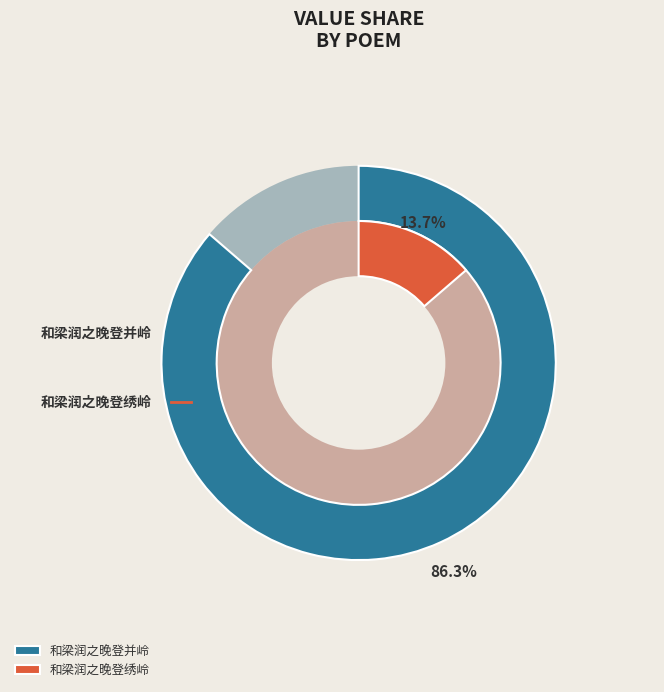

Is 和梁润之晚登绣岭 the majority of the pie?

No